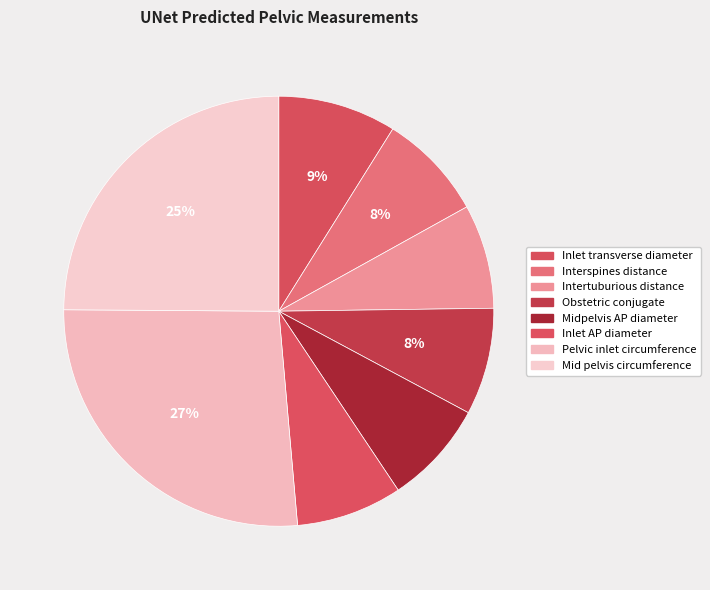

Rank the categories by value from highest to lowest.

Pelvic inlet circumference, Mid pelvis circumference, Inlet transverse diameter, Obstetric conjugate, Interspines distance, Inlet AP diameter, Intertuburious distance, Midpelvis AP diameter